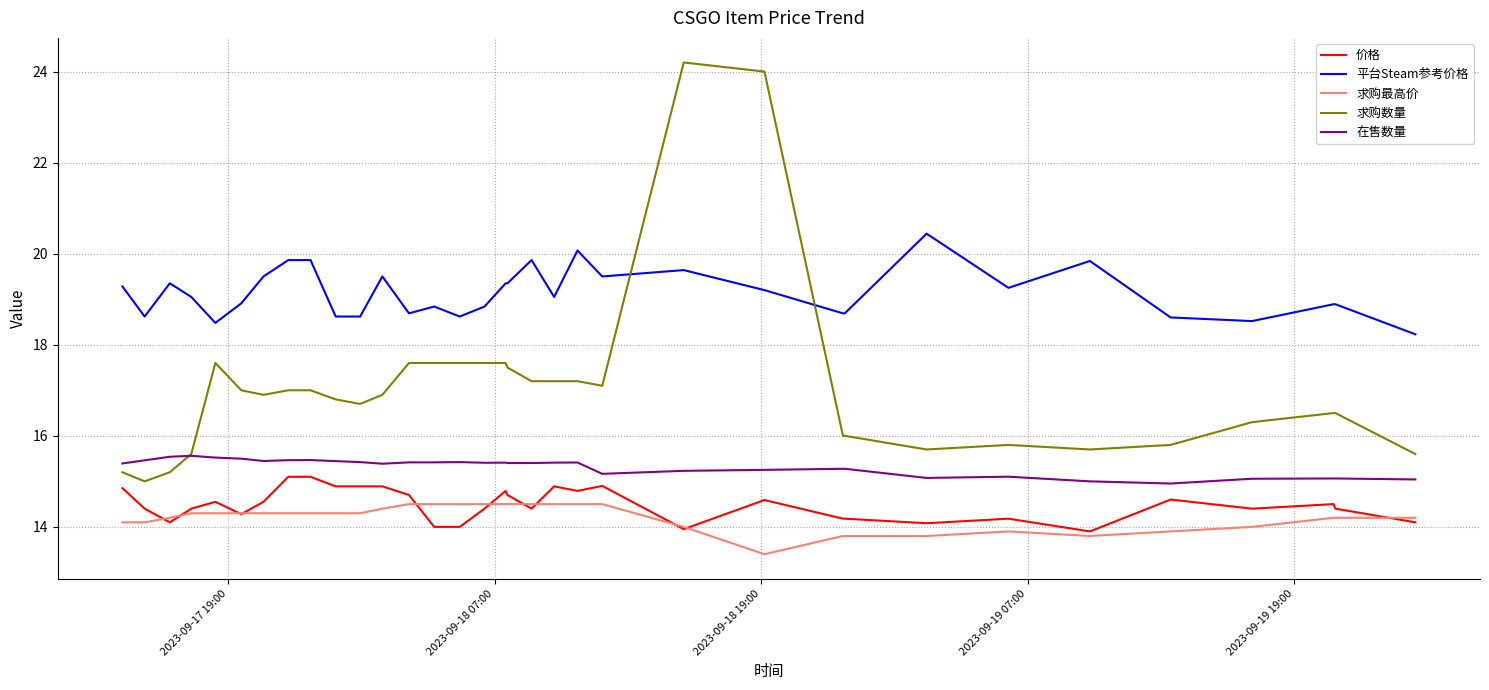

Count the number of categories in the chart.

34